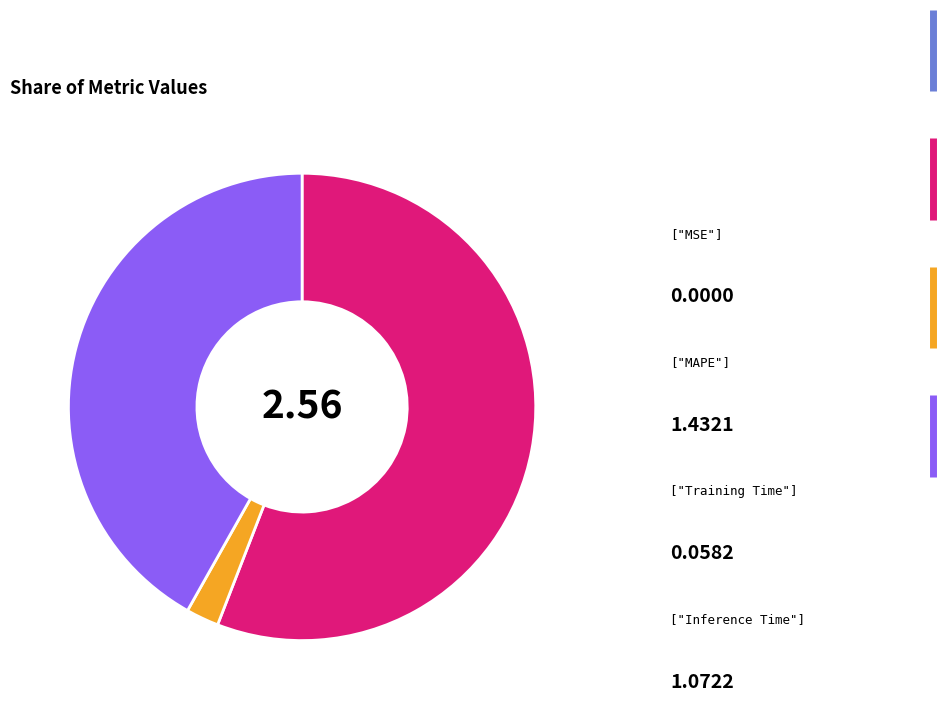

Does any single category account for the majority?

Yes